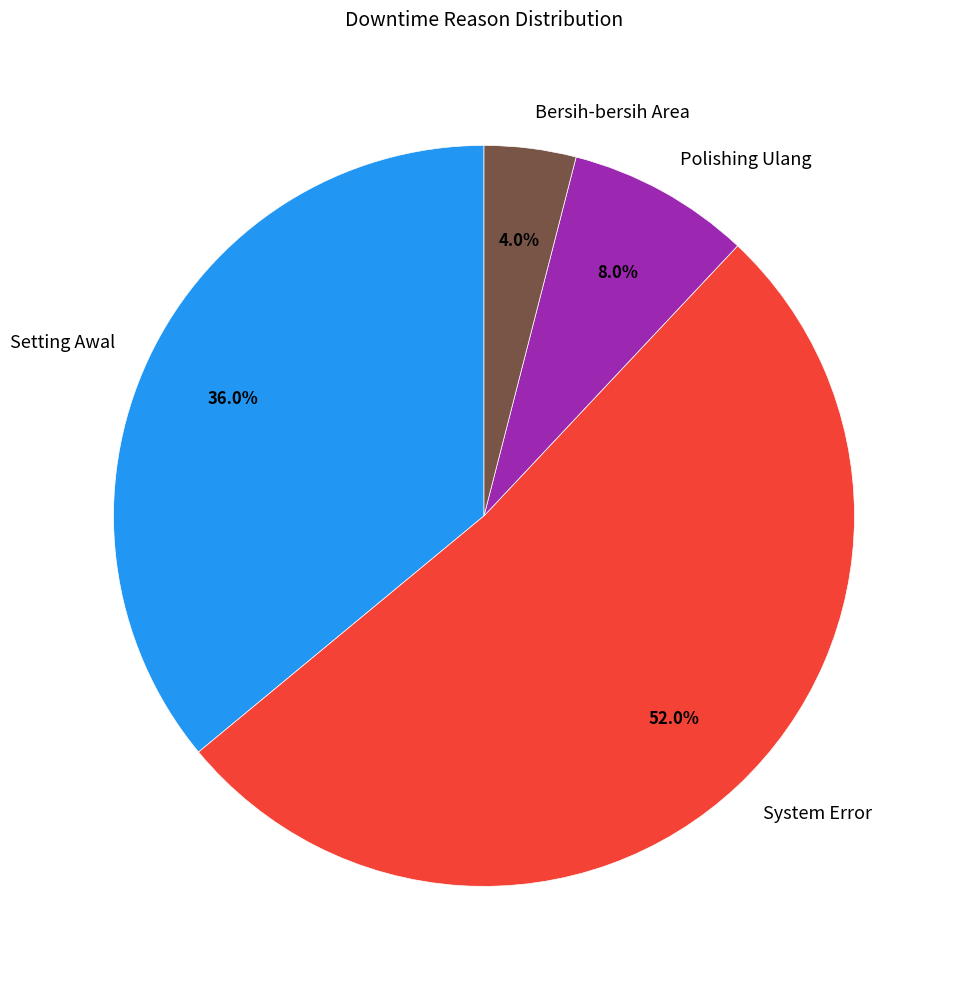

Count the number of slices in the pie.

4